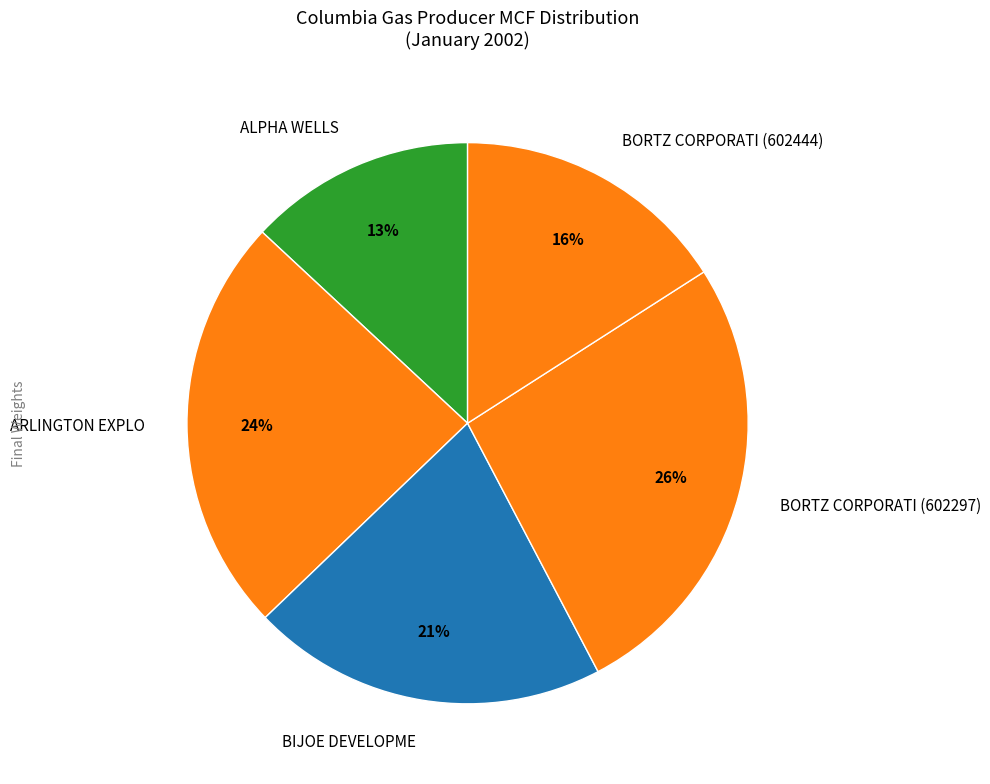

How many slices are in this pie chart?

5